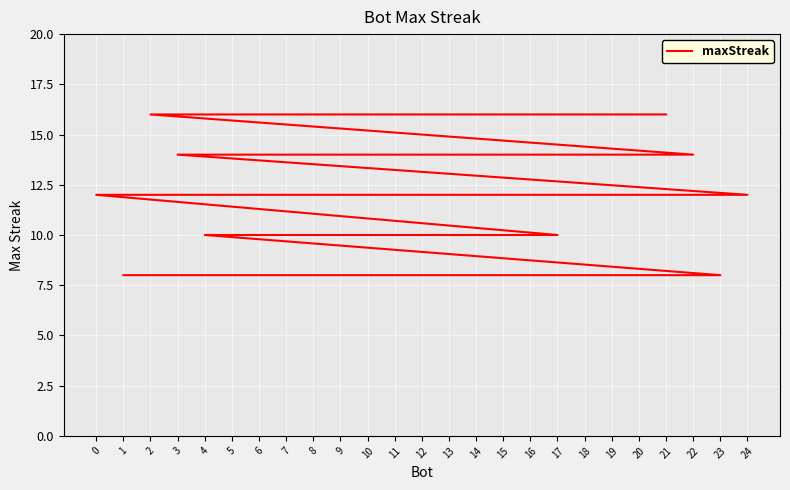

Does the chart display data point markers on the line(s)?

No